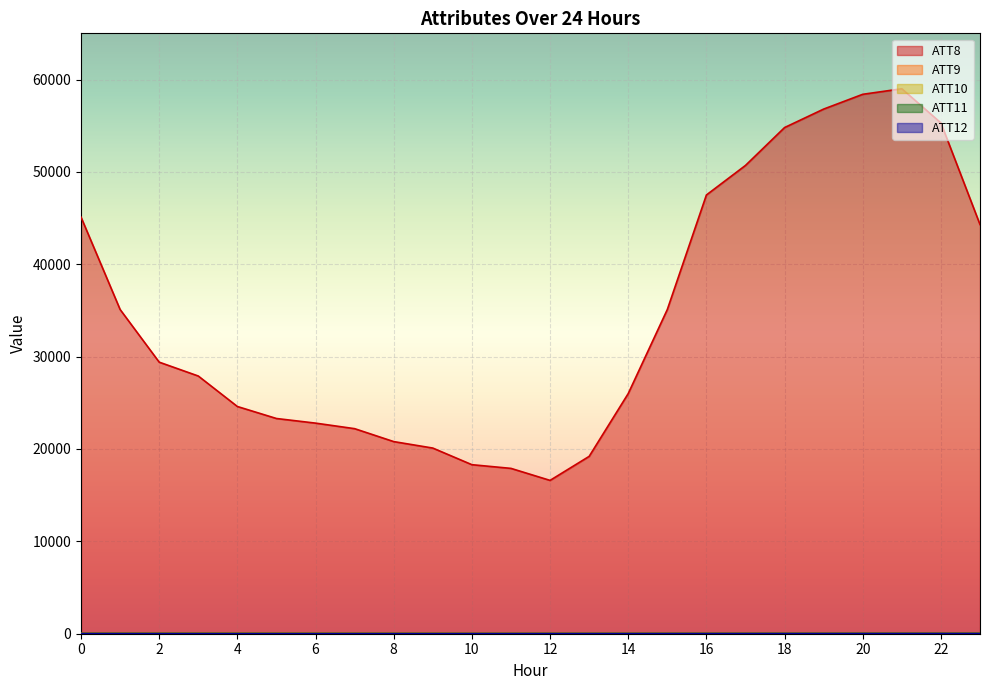

What is the difference between the highest and lowest values at 1?

35086.5